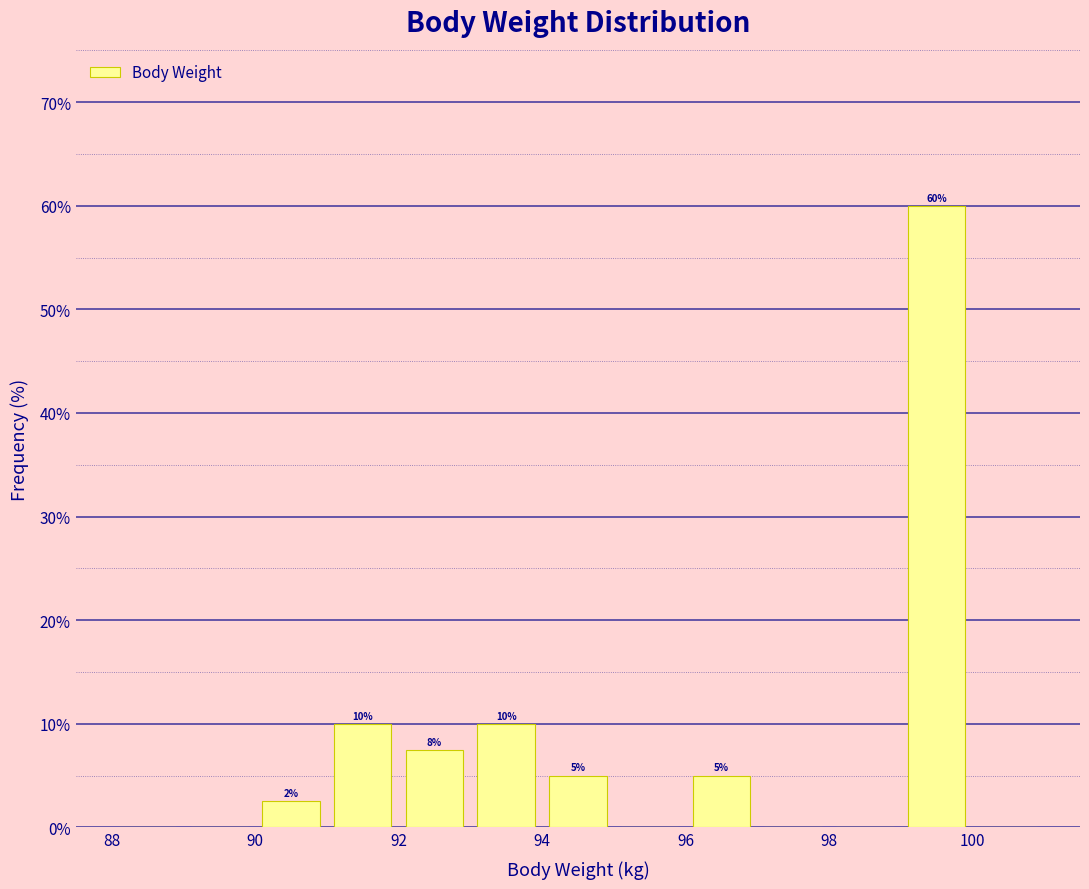

Which range on the x-axis has the tallest bar?

99 to 100